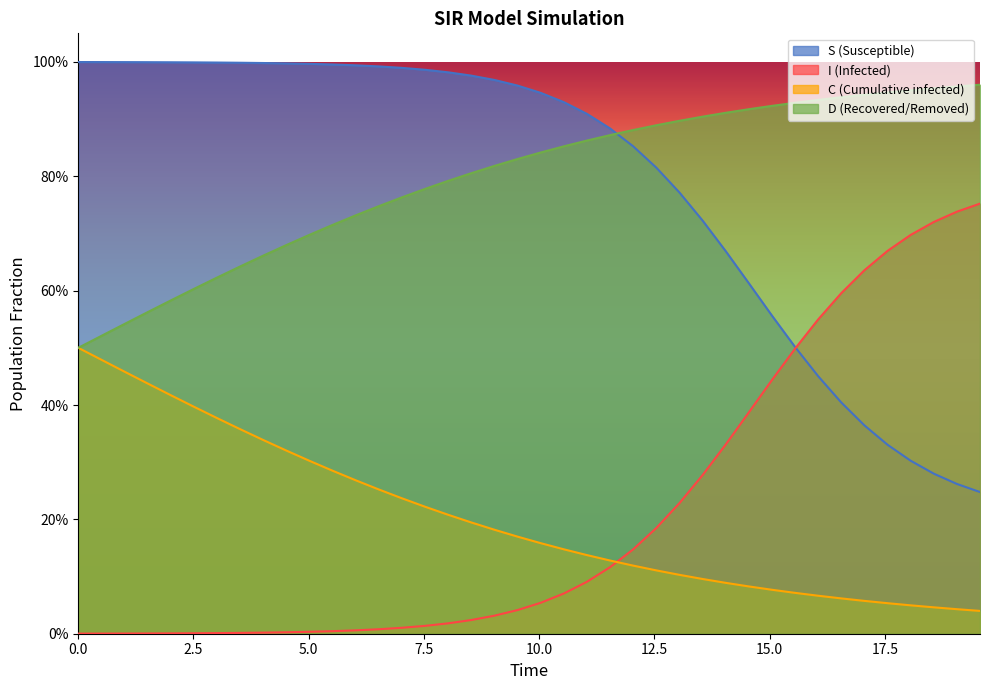

Does the chart display data point markers on the line(s)?

No